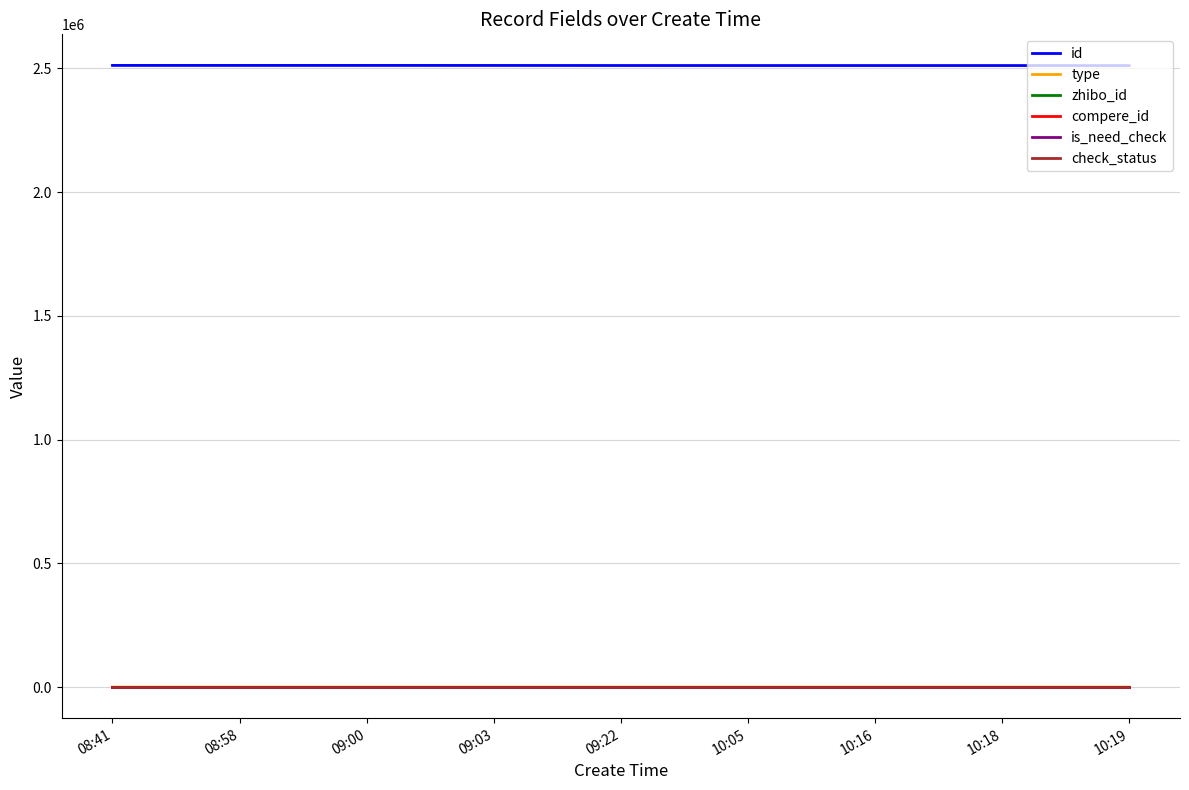

Rank the series by their maximum value, from lowest to highest.

compere_id, is_need_check, type, check_status, zhibo_id, id